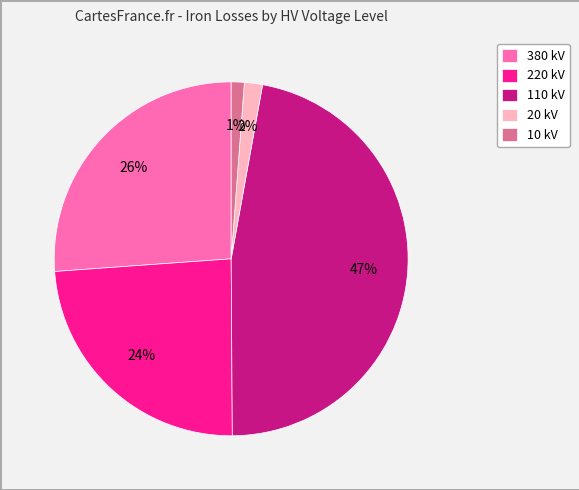

Does any single category account for the majority?

No